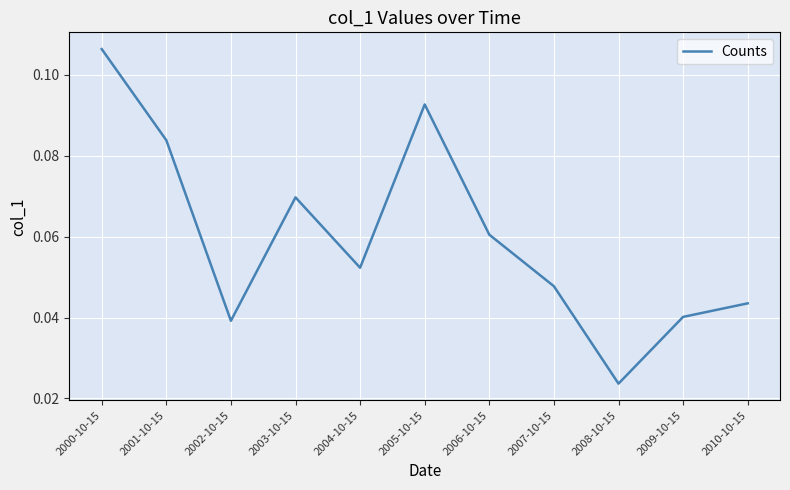

What position from the right is 2010-10-15?

1